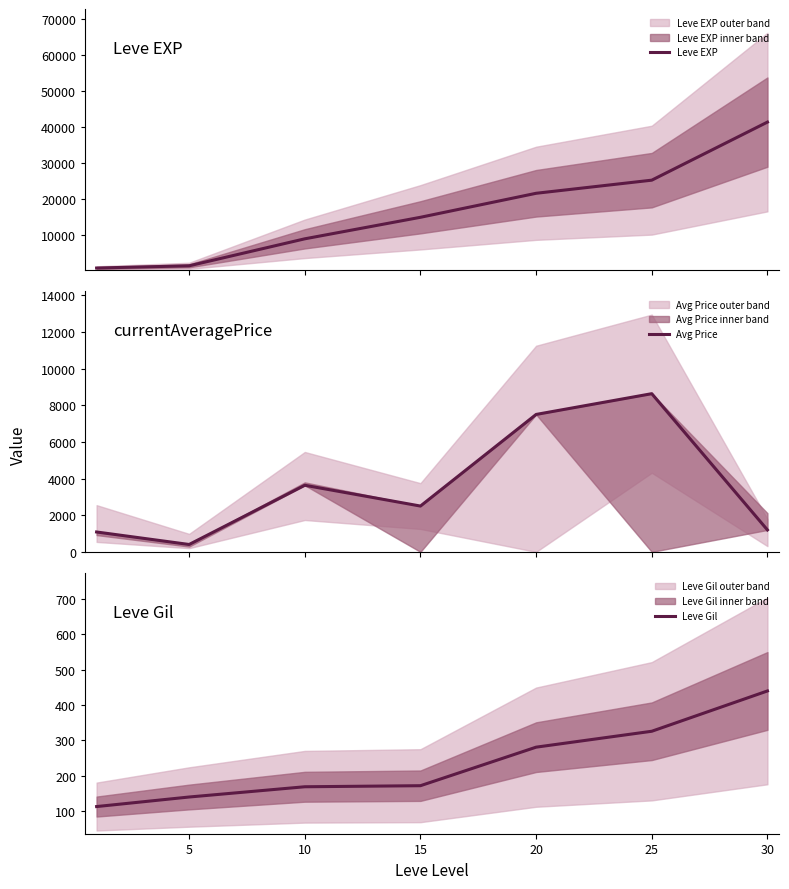

What are all the series names shown in the legend?

Leve EXP, Avg Price, Leve Gil